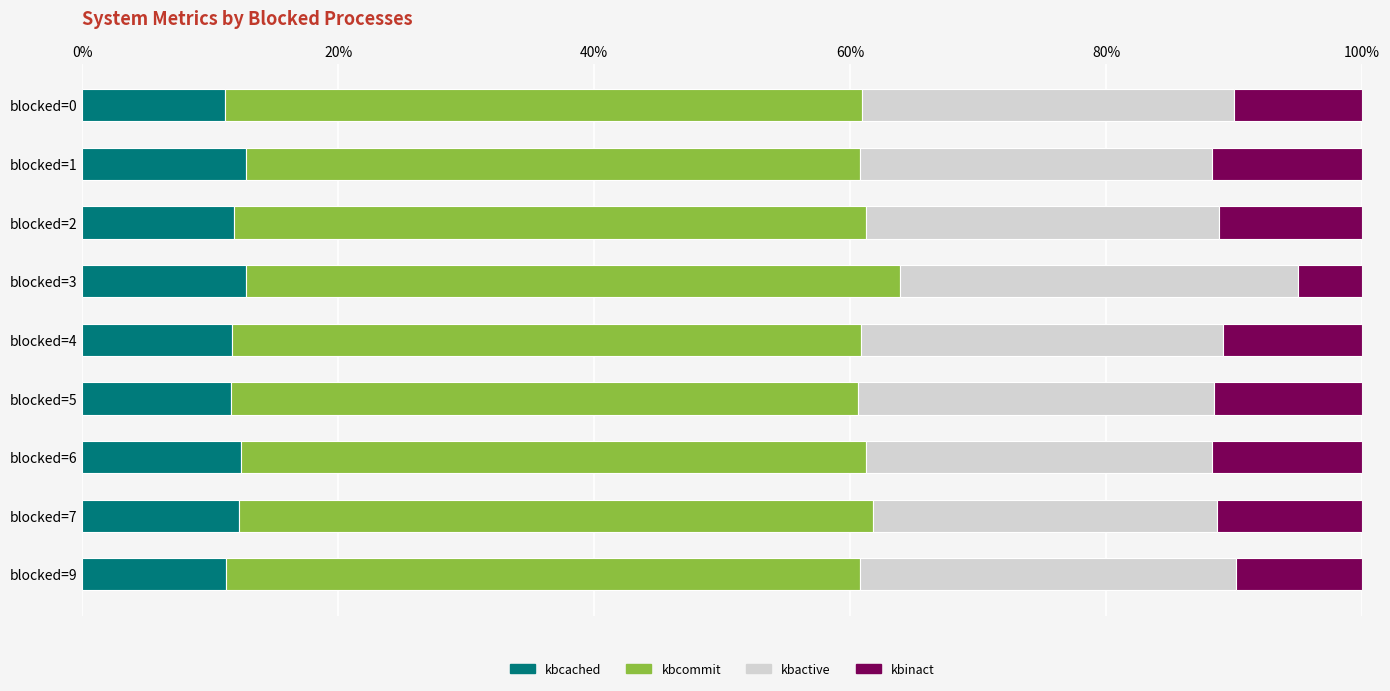

What is the average value of the kbcached series?

12.0